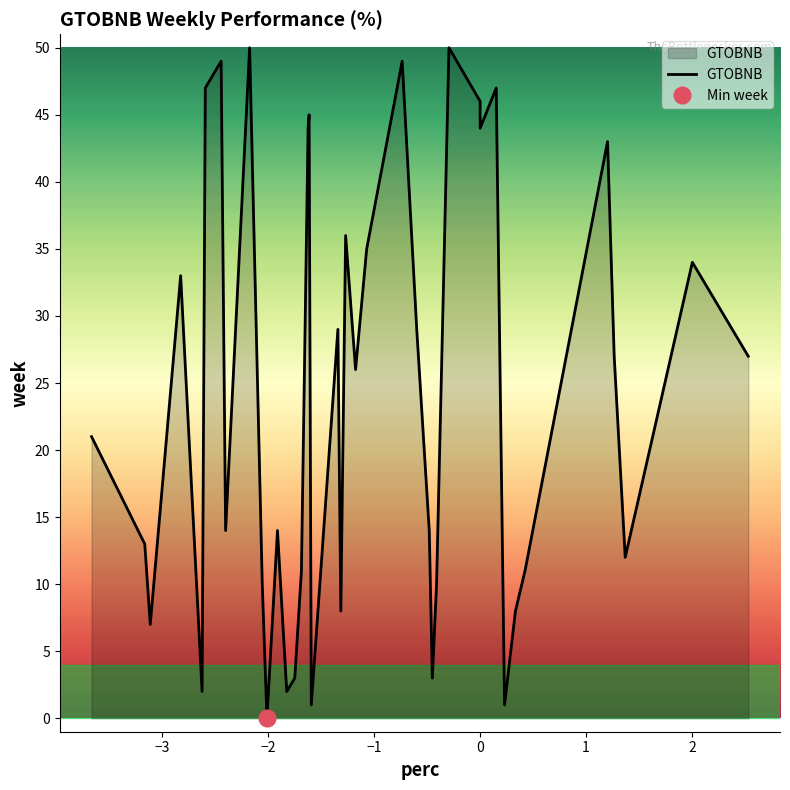

What is the difference between the maximum and second lowest values?

49